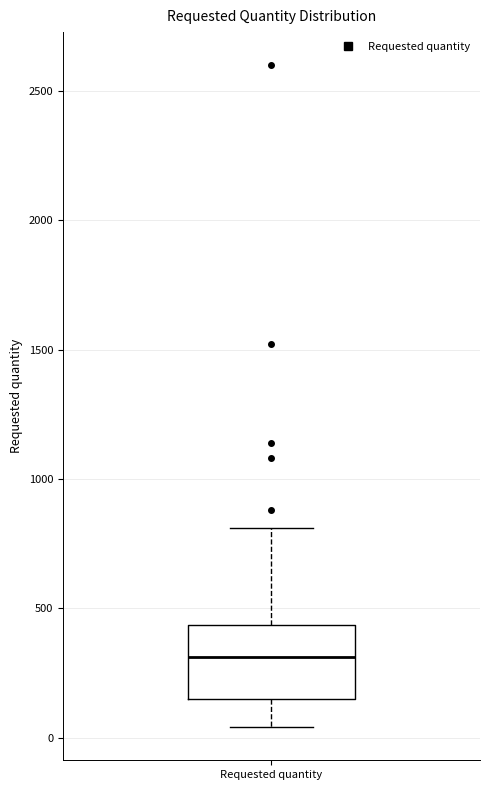

Read this box plot against the y-axis: the position of the median line, the range covered by the box, and the ends of both whiskers. The values are not printed on the chart, so give them approximately, as read against the axis.

median 300, box 150 to 450, whiskers 50 to 800